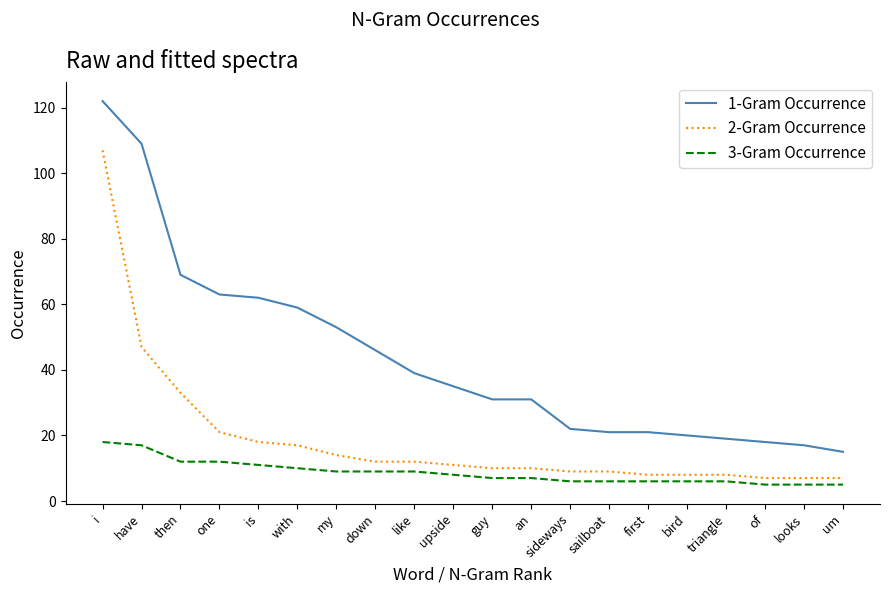

Reading left to right, extract all data points from this chart.

1-Gram Occurrence: i=122	have=109	then=69	one=63	is=62	with=59	my=53	down=46	like=39	upside=35	guy=31	an=31	sideways=22	sailboat=21	first=21	bird=20	triangle=19	of=18	looks=17	um=15
2-Gram Occurrence: i=107	have=47	then=33	one=21	is=18	with=17	my=14	down=12	like=12	upside=11	guy=10	an=10	sideways=9	sailboat=9	first=8	bird=8	triangle=8	of=7	looks=7	um=7
3-Gram Occurrence: i=18	have=17	then=12	one=12	is=11	with=10	my=9	down=9	like=9	upside=8	guy=7	an=7	sideways=6	sailboat=6	first=6	bird=6	triangle=6	of=5	looks=5	um=5